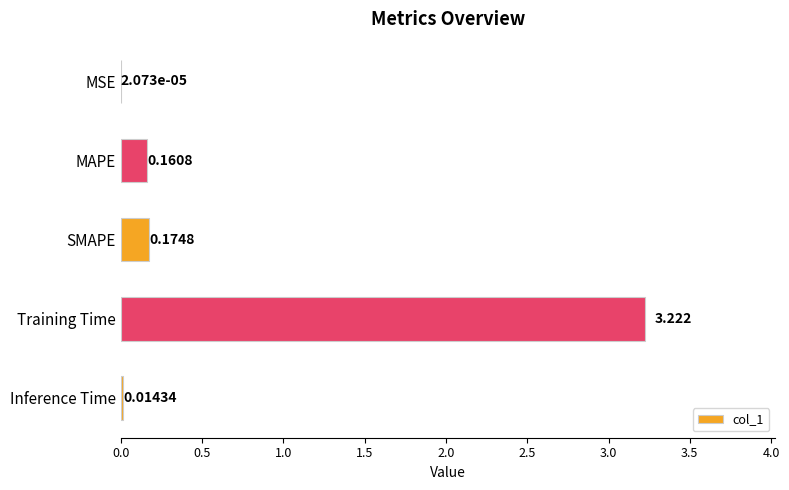

Which has a higher value, Training Time or Inference Time?

Training Time